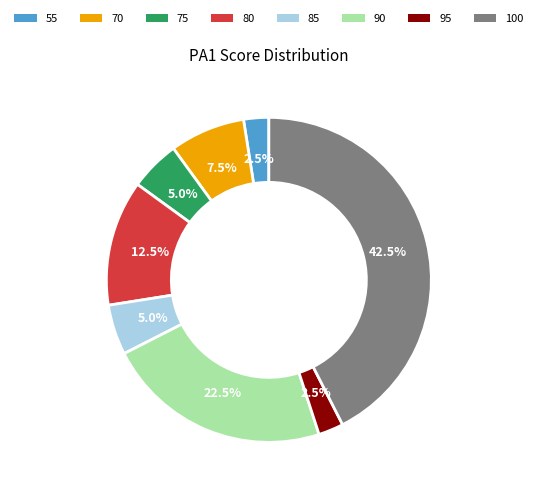

Is there any slice that represents more than half of the pie?

No